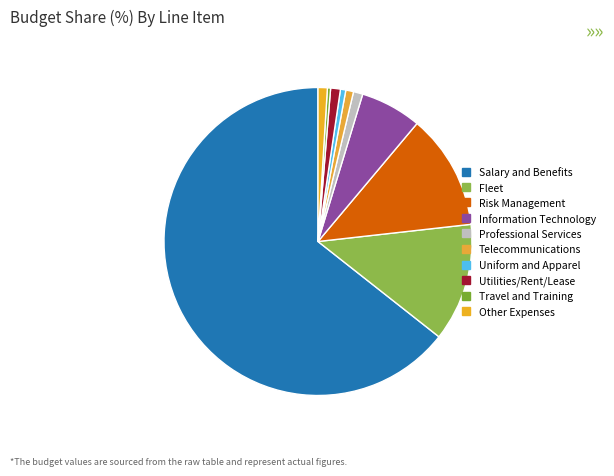

What is the ratio of the value at Other Expenses to the value at Risk Management?

0.1